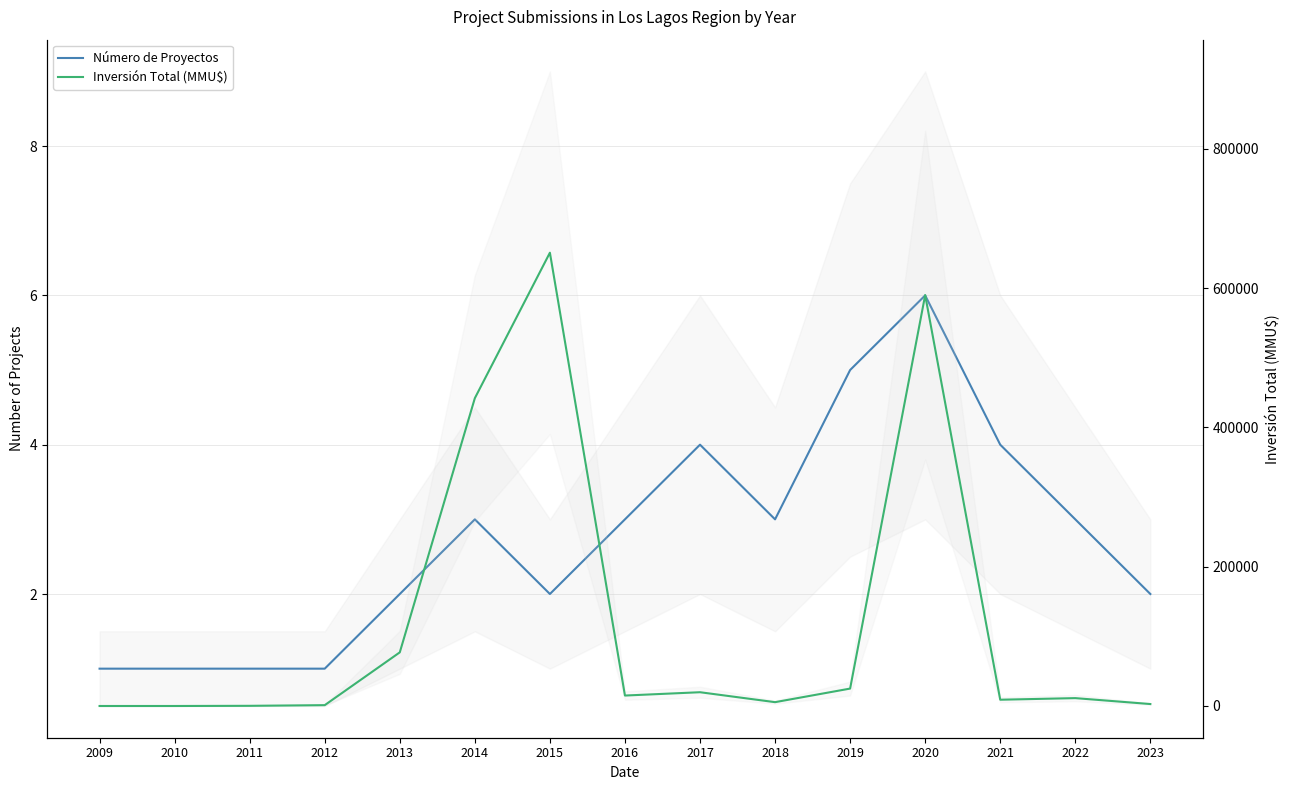

List the series in order of their peak value, lowest first.

Número de Proyectos, Inversión Total (MMU$)